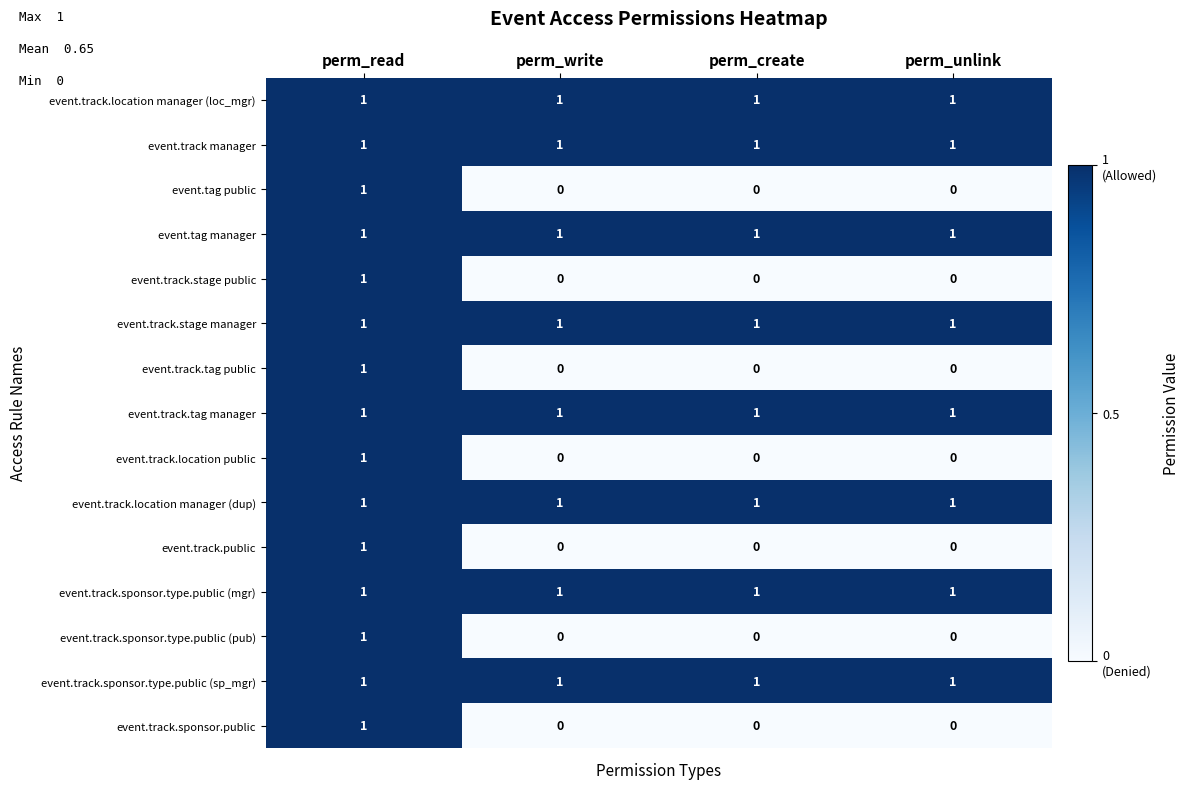

The value of event.track.sponsor.public at perm_create is 0. True or false?

True